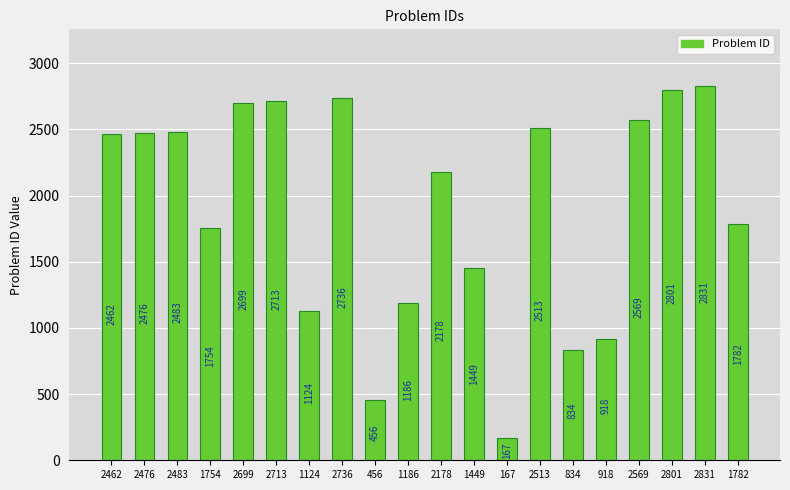

List the labels in order of value, largest first.

2831, 2801, 2736, 2713, 2699, 2569, 2513, 2483, 2476, 2462, 2178, 1782, 1754, 1449, 1186, 1124, 918, 834, 456, 167